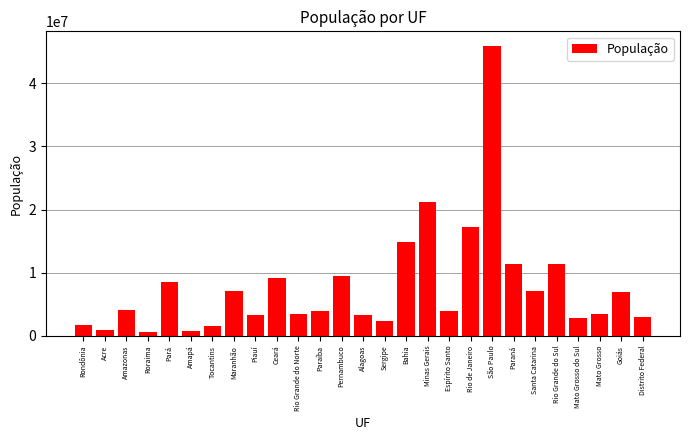

The chart shows a value of 21168791 at Minas Gerais. True or false?

True